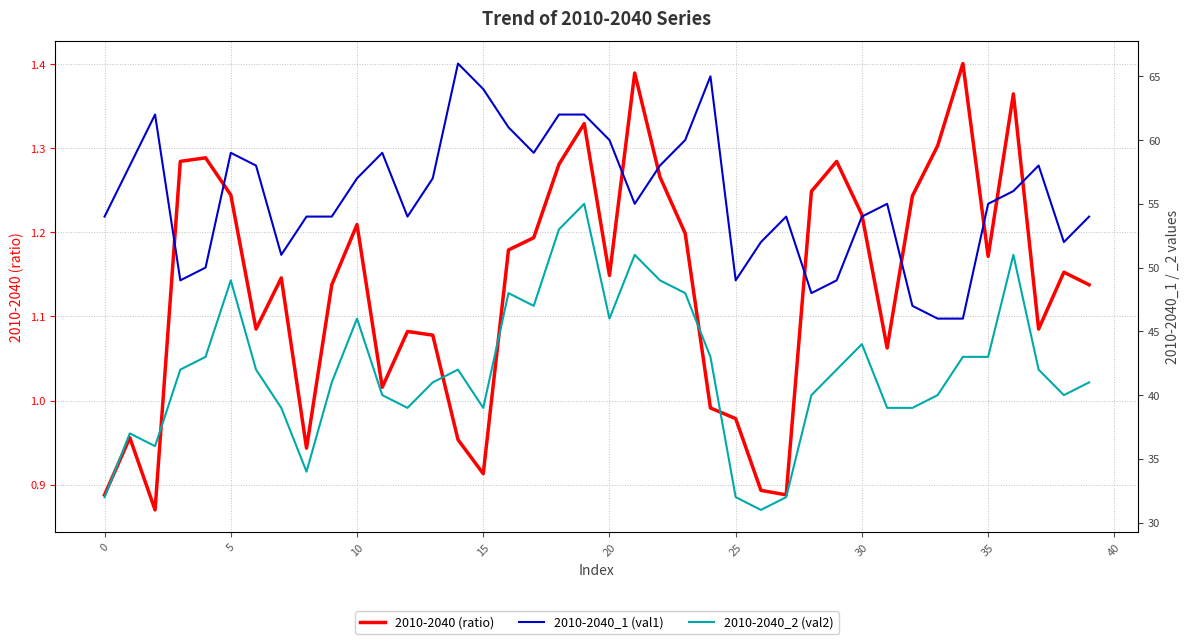

What is the sum of the 2010-2040_2 (val2) values at 40 and 31?

80.0